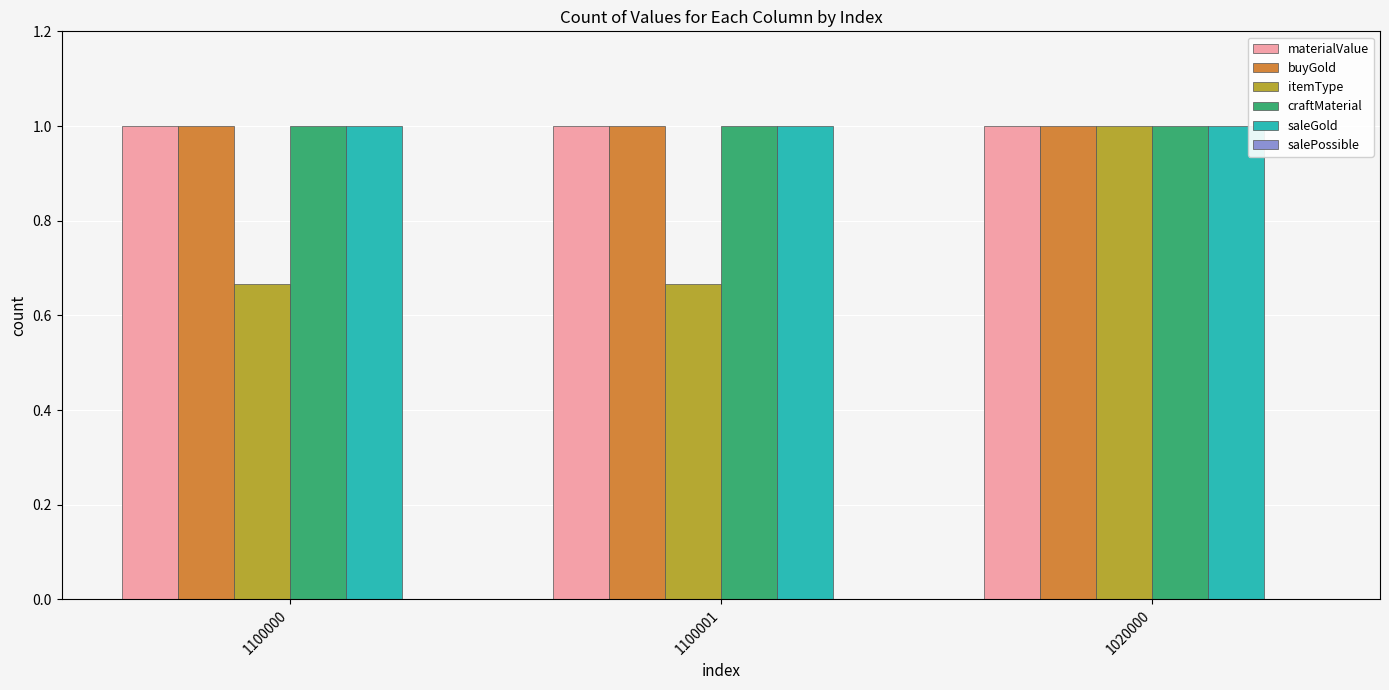

What is the value of the buyGold bar at the 3rd from the left?

1.0